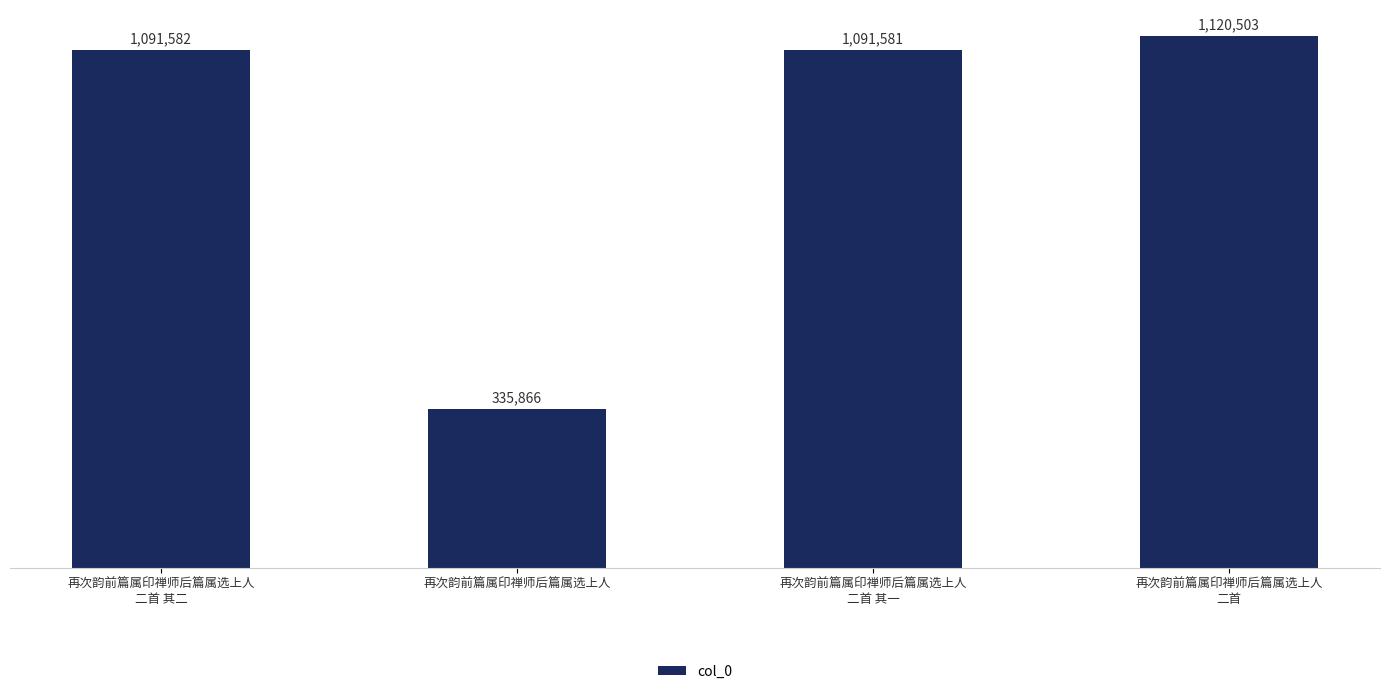

Does the chart contain any negative values?

No